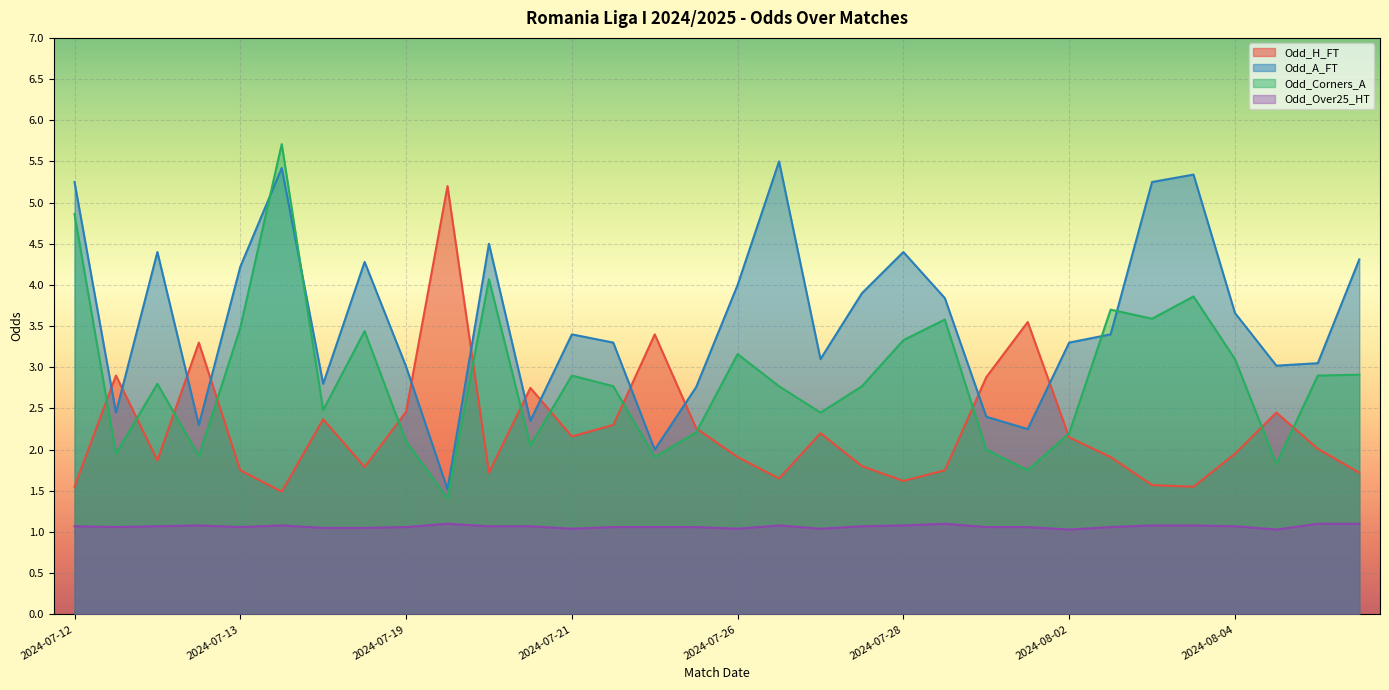

True or false: Odd_Over25_HT and Odd_H_FT intersect in this chart.

False